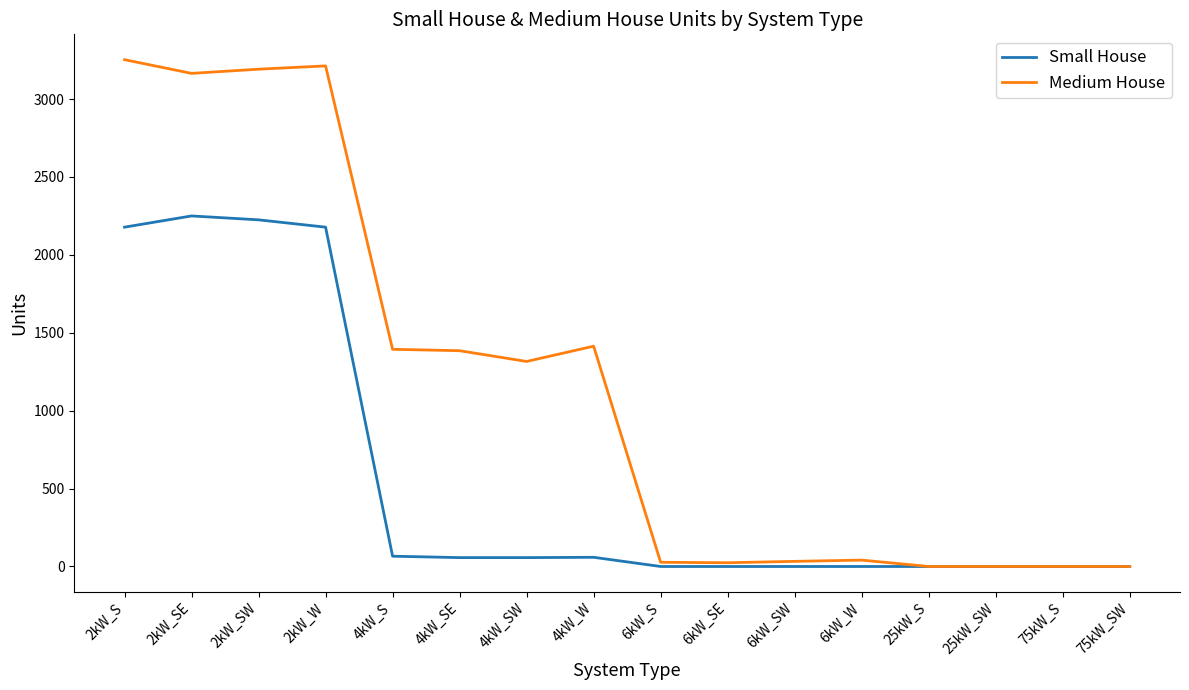

What is the total value across all series at 2kW_S?

5431